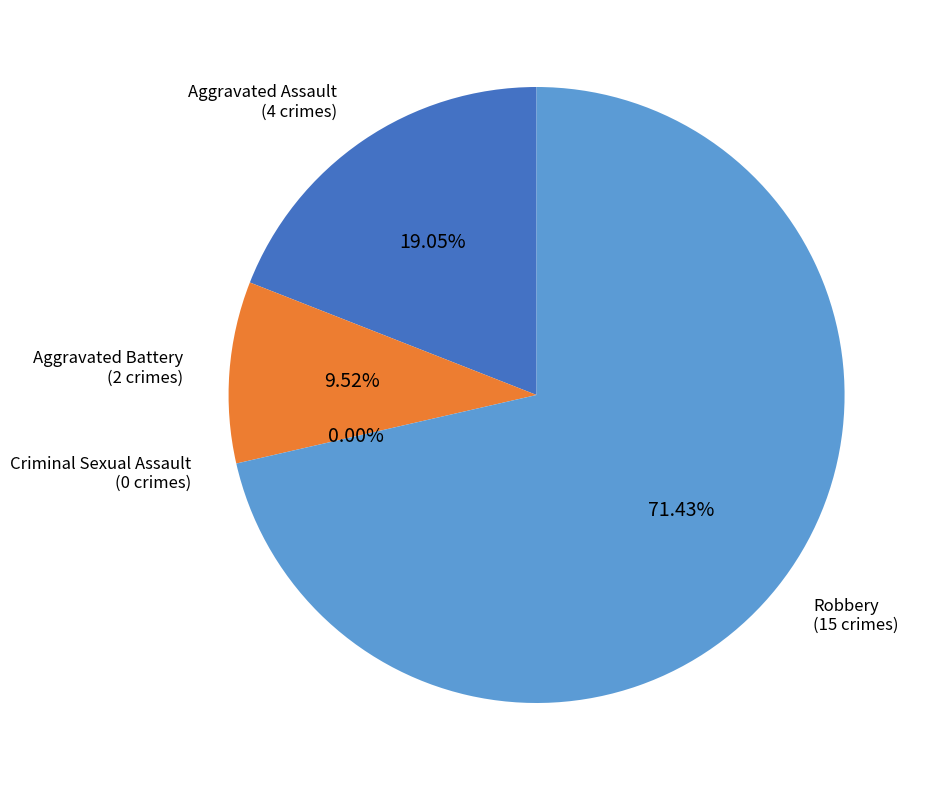

Is there a majority slice in this chart?

Yes